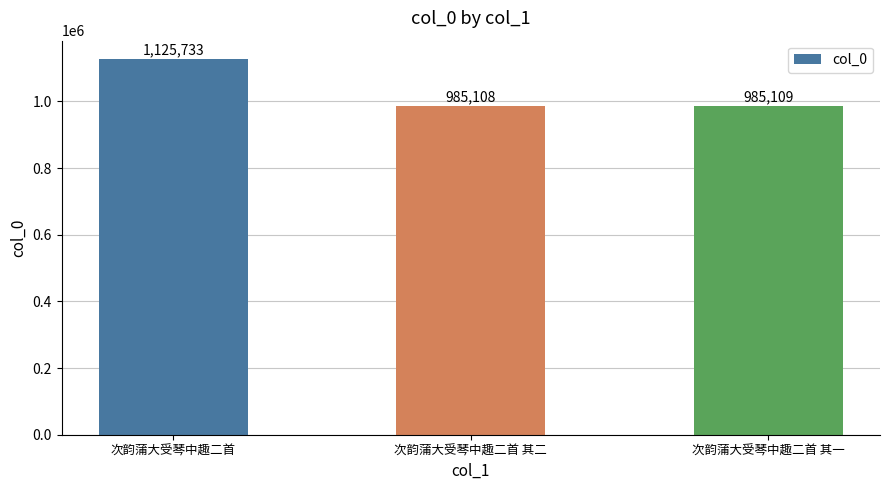

Rank the categories by value from highest to lowest.

次韵蒲大受琴中趣二首, 次韵蒲大受琴中趣二首 其一, 次韵蒲大受琴中趣二首 其二